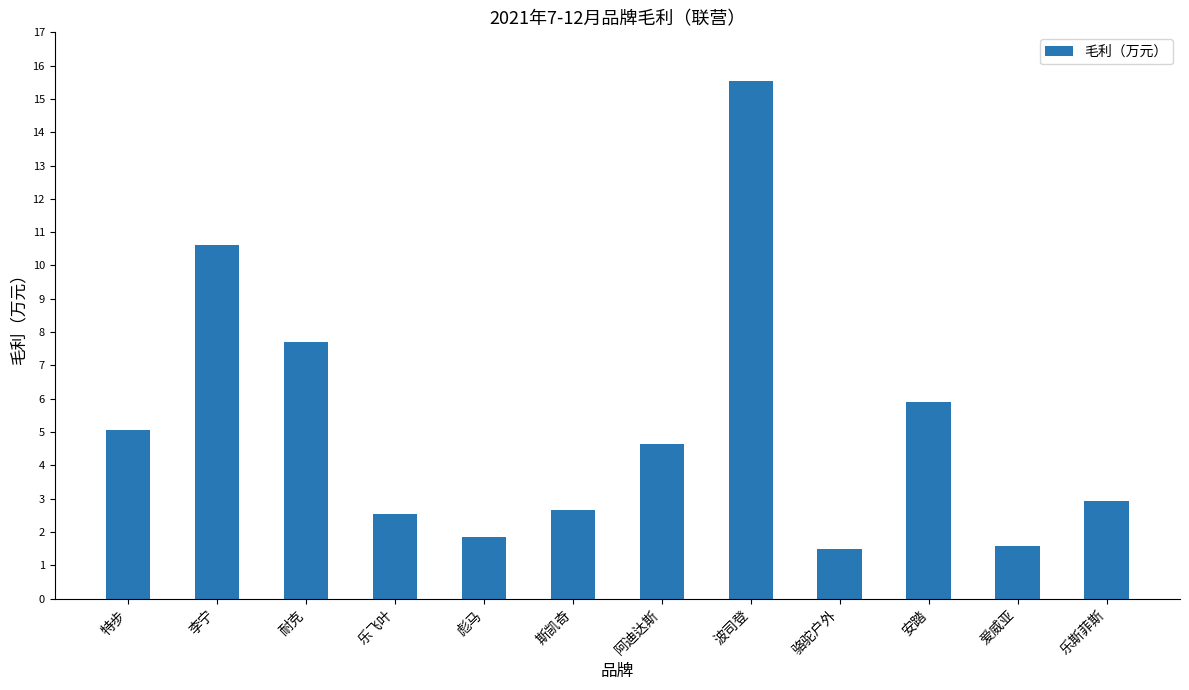

True or false: the data shows 3.1 at 特步.

False